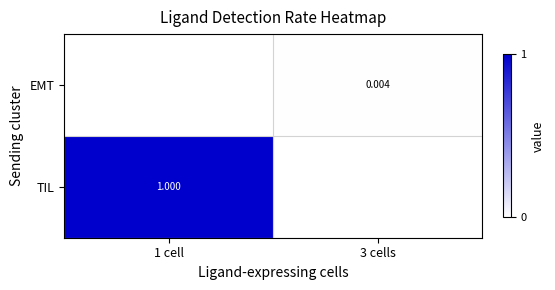

At which label does EMT reach its minimum?

1 cell